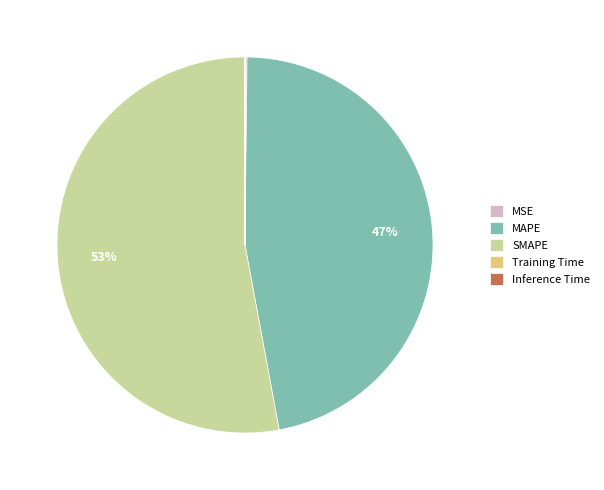

The SMAPE slice represents 68% of the pie. True or false?

False